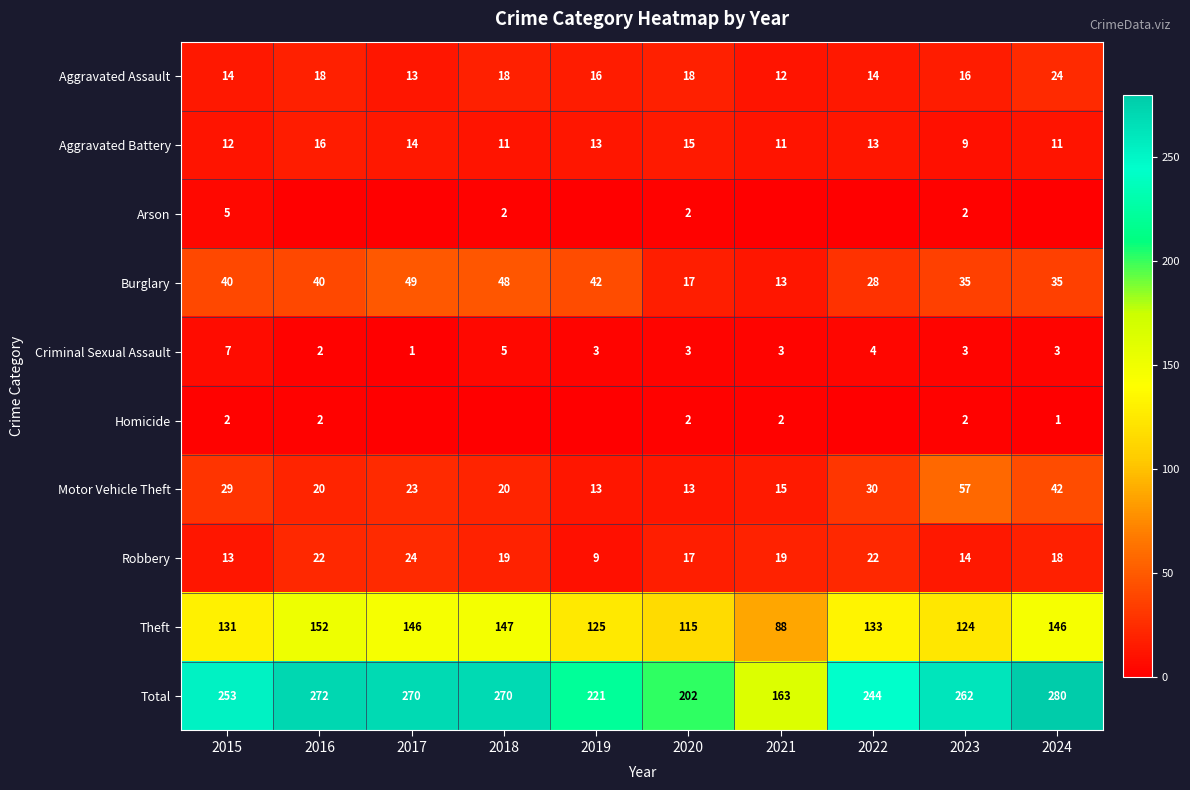

What is the total value across all series at 2021?

326